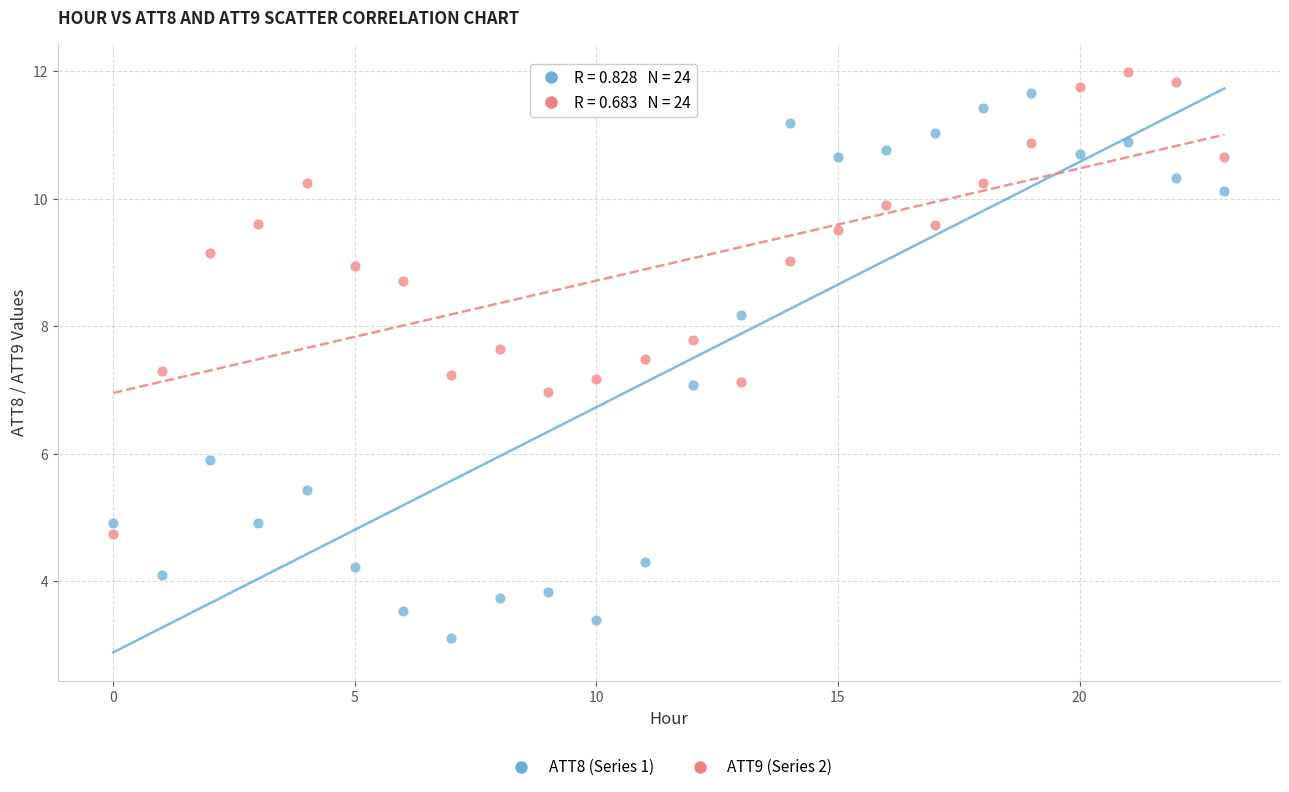

Which series contains the lowest Y value?

ATT8 (Series 1)